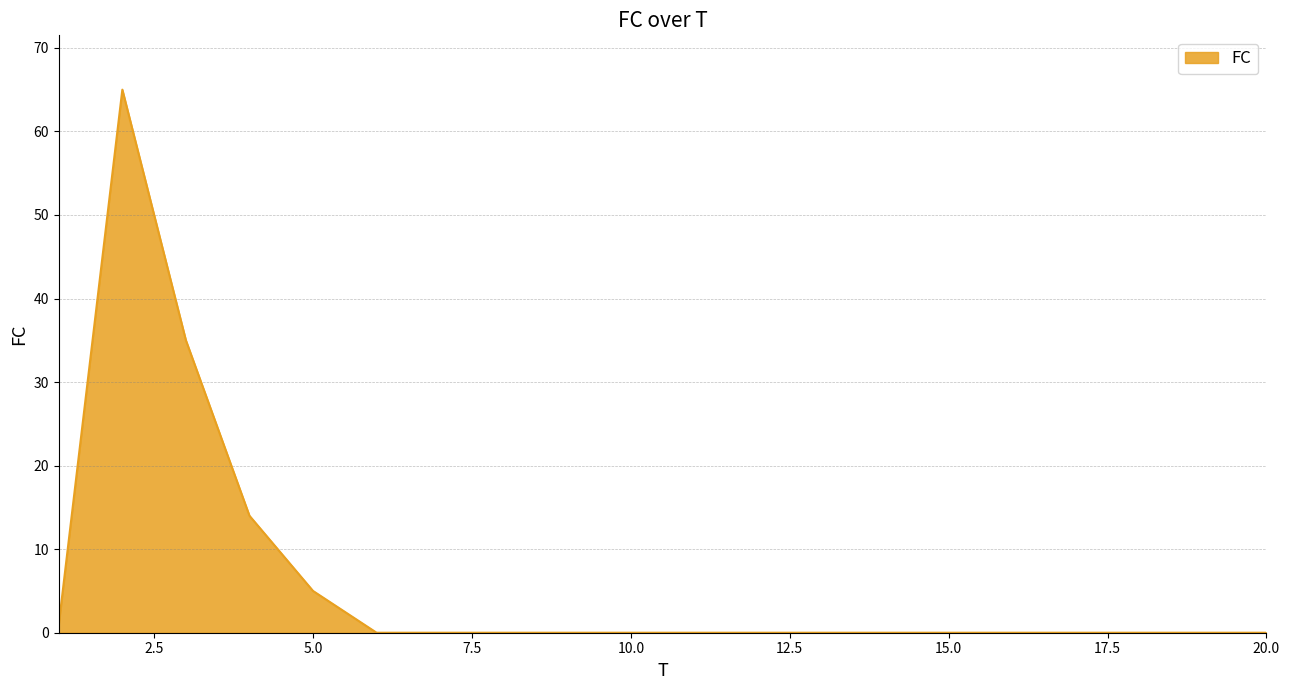

What is the difference between the maximum and minimum values?

65